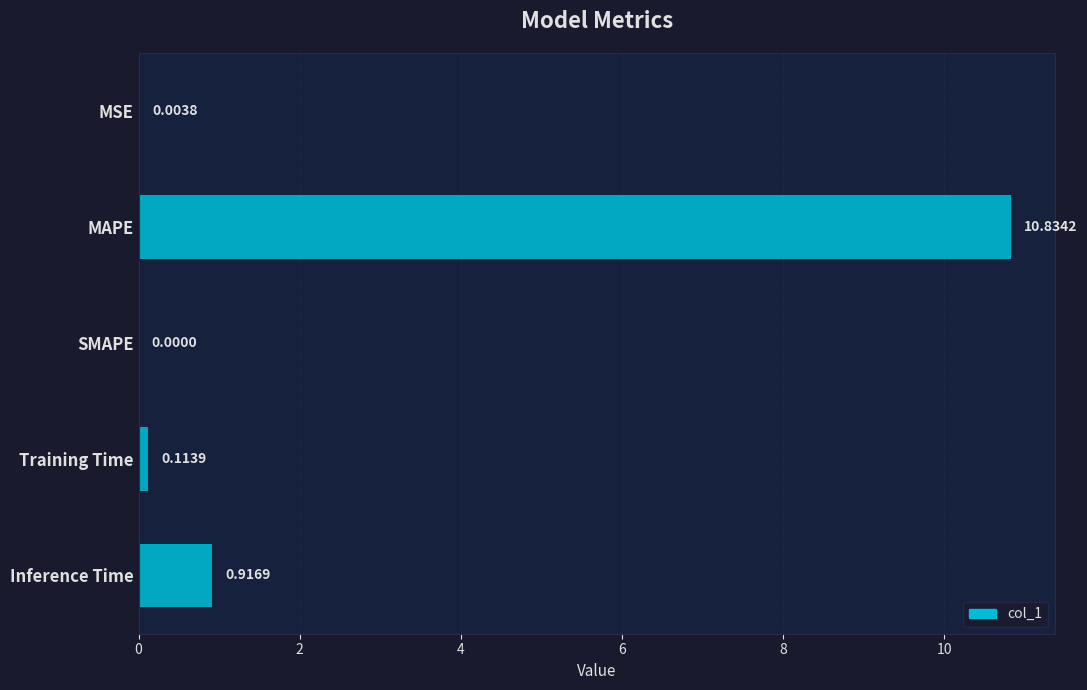

Between MAPE and SMAPE, which is larger?

MAPE